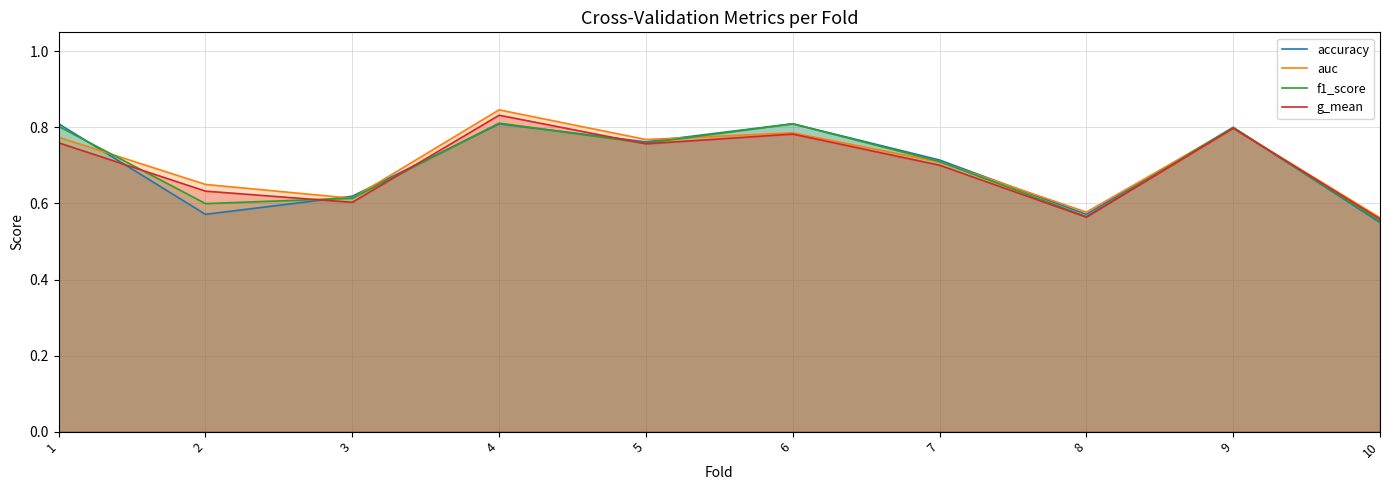

What are all the series names shown in the legend?

accuracy, auc, f1_score, g_mean